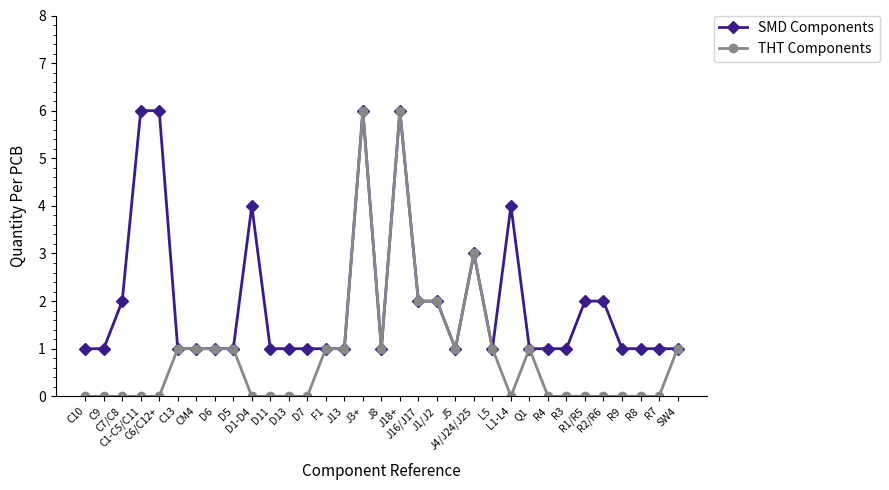

Reading left to right, transcribe all the data shown in this chart.

SMD Components: 1	1	2	6	6	1	1	1	1	4	1	1	1	1	1	6	1	6	2	2	1	3	1	4	1	1	1	2	2	1	1	1	1
THT Components: 0	0	0	0	0	1	1	1	1	0	0	0	0	1	1	6	1	6	2	2	1	3	1	0	1	0	0	0	0	0	0	0	1